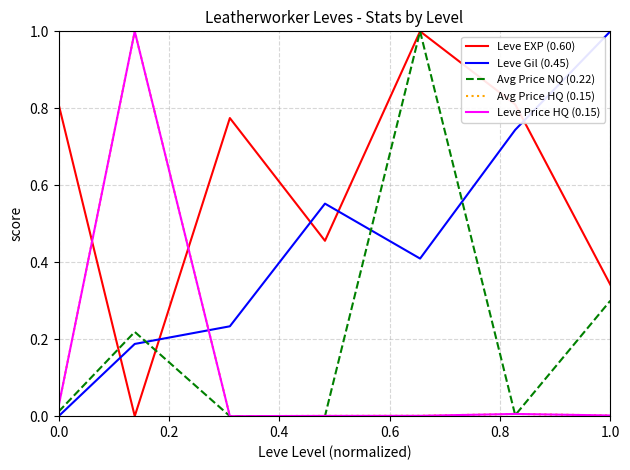

Does the chart have visible grid lines?

Yes